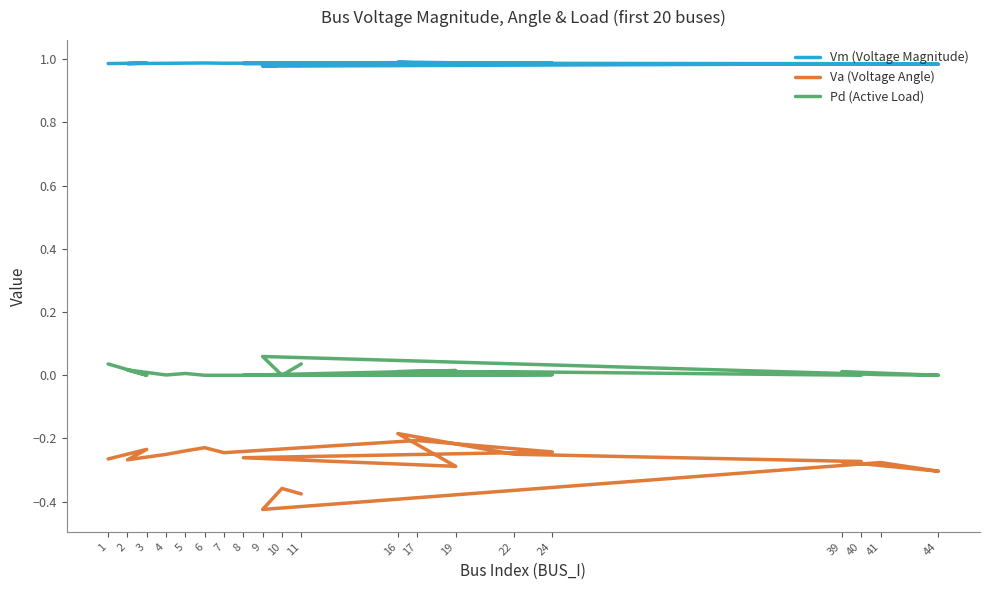

What is the difference between the maximum and minimum values in the Pd (Active Load) series?

0.1